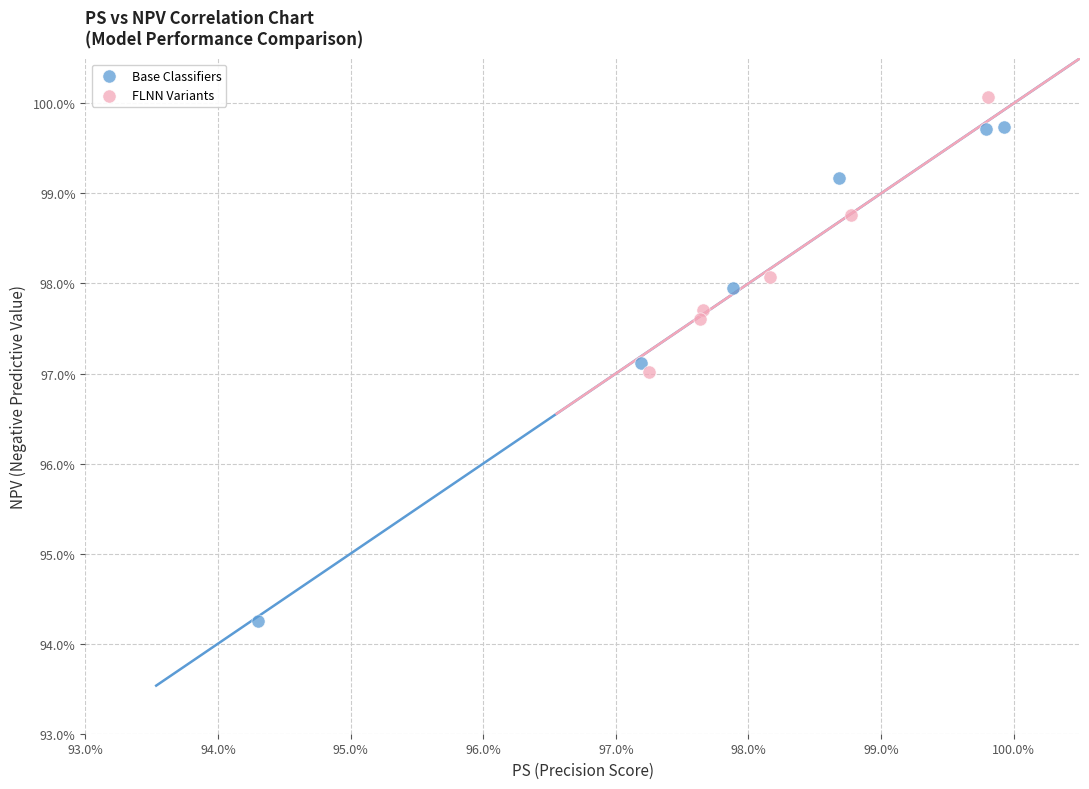

Which series contains the lowest Y value?

Base Classifiers